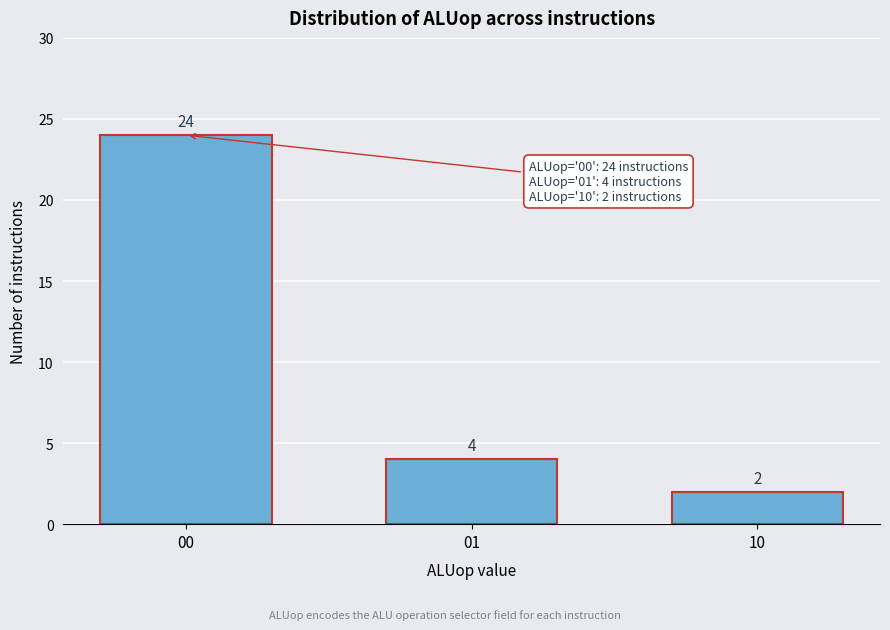

Reading left to right, list all the values displayed in this chart.

00=24	01=4	10=2